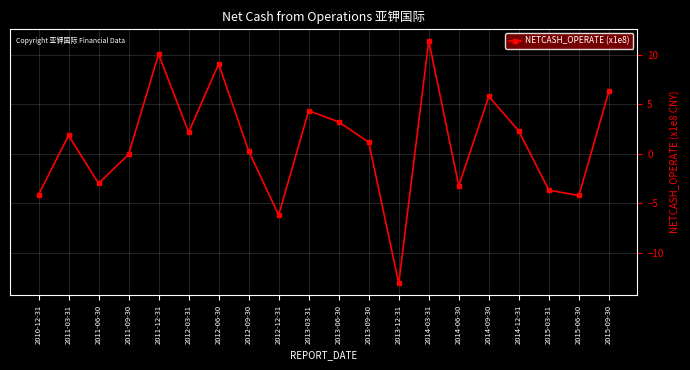

What is the difference between the values at 2013-12-31 and 2014-09-30?

18.9